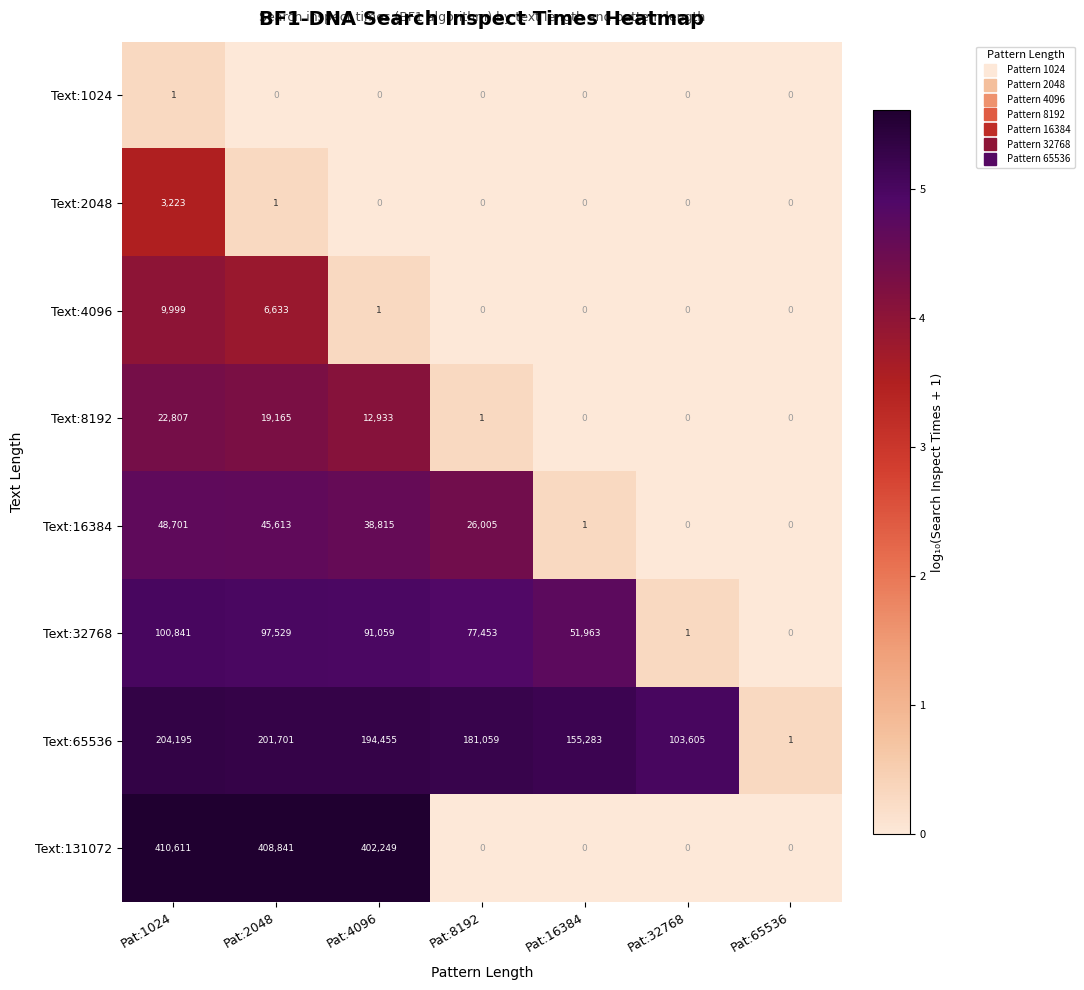

The Text:1024 series shows 0 at Pat:65536. True or false?

True